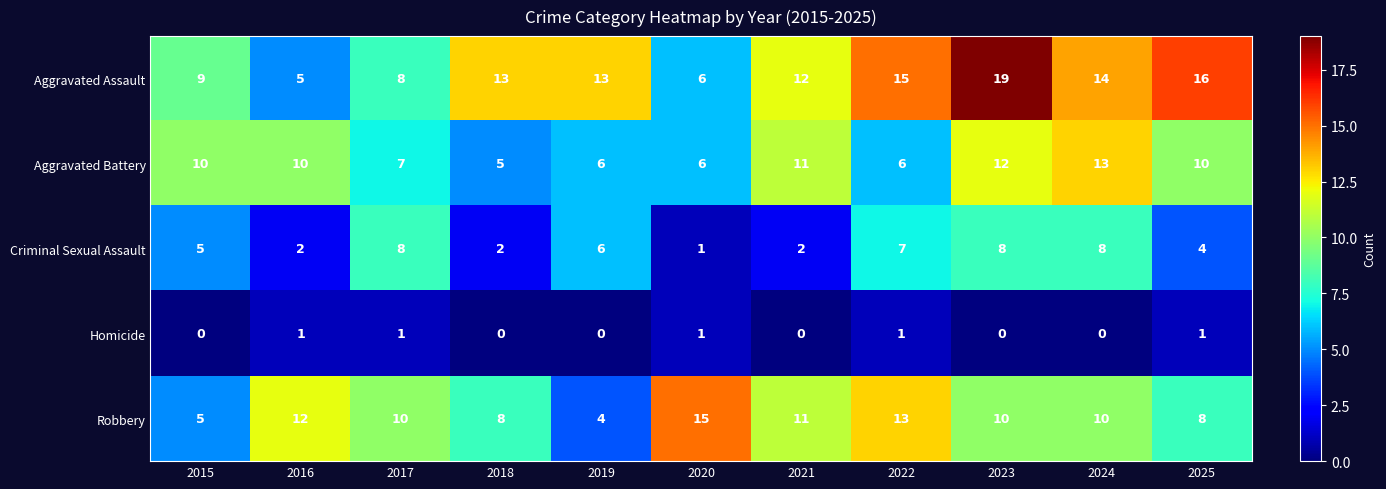

Is the value of Aggravated Battery at 2018 greater than the value of Homicide at 2021?

Yes